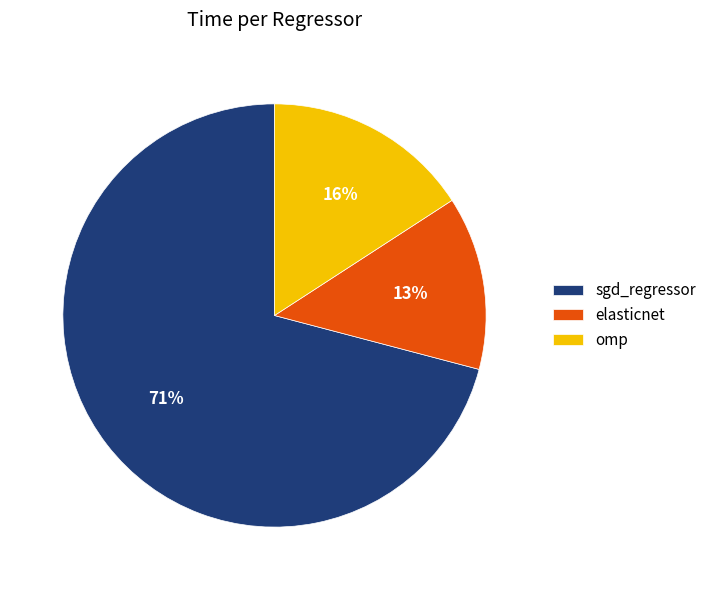

Is there any slice that represents more than half of the pie?

Yes